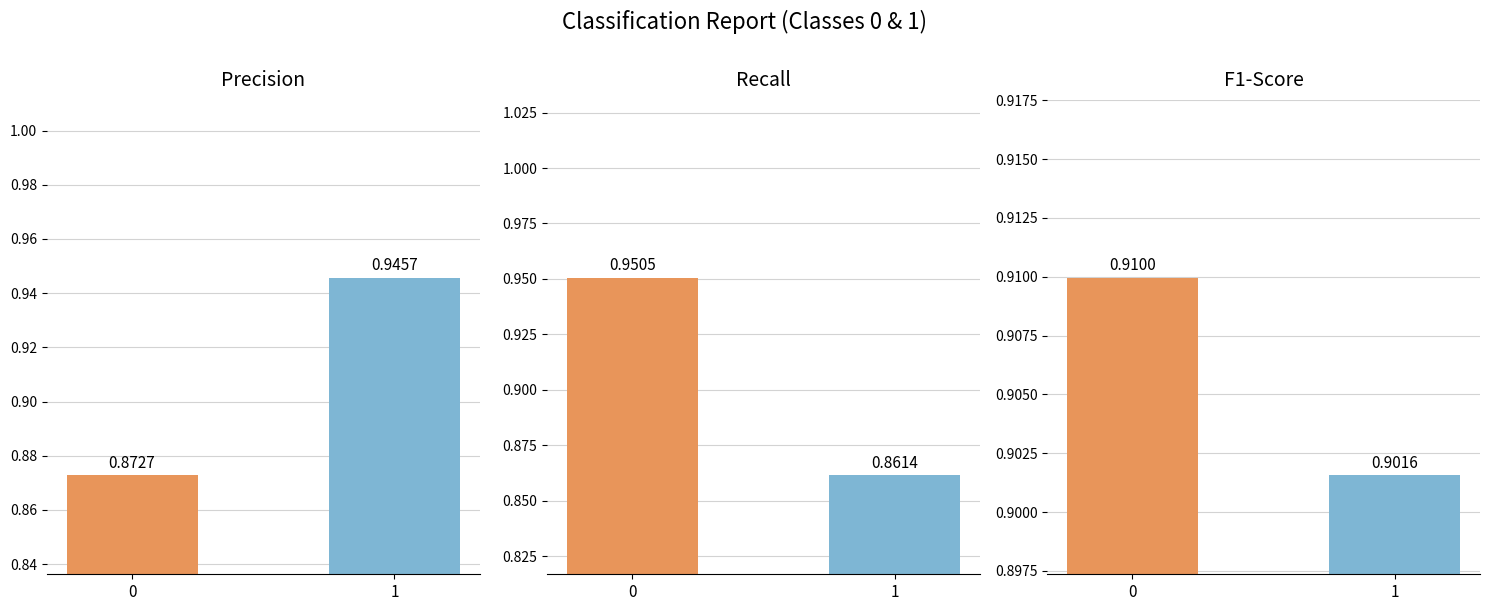

Which series changed the most between 0 and 1?

recall